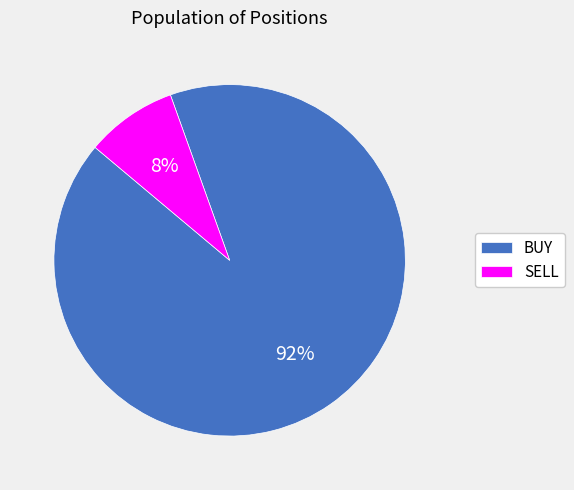

Between SELL and BUY, which is larger?

BUY